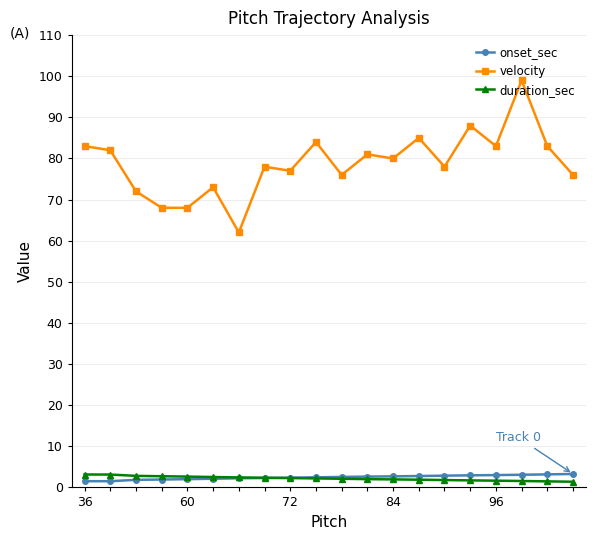

True or false: duration_sec and velocity cross at least once.

False